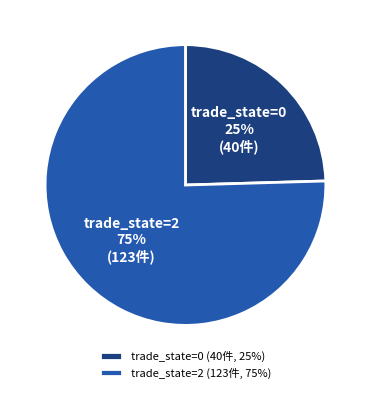

Is it true that trade_state=2 is 75% of the pie?

True